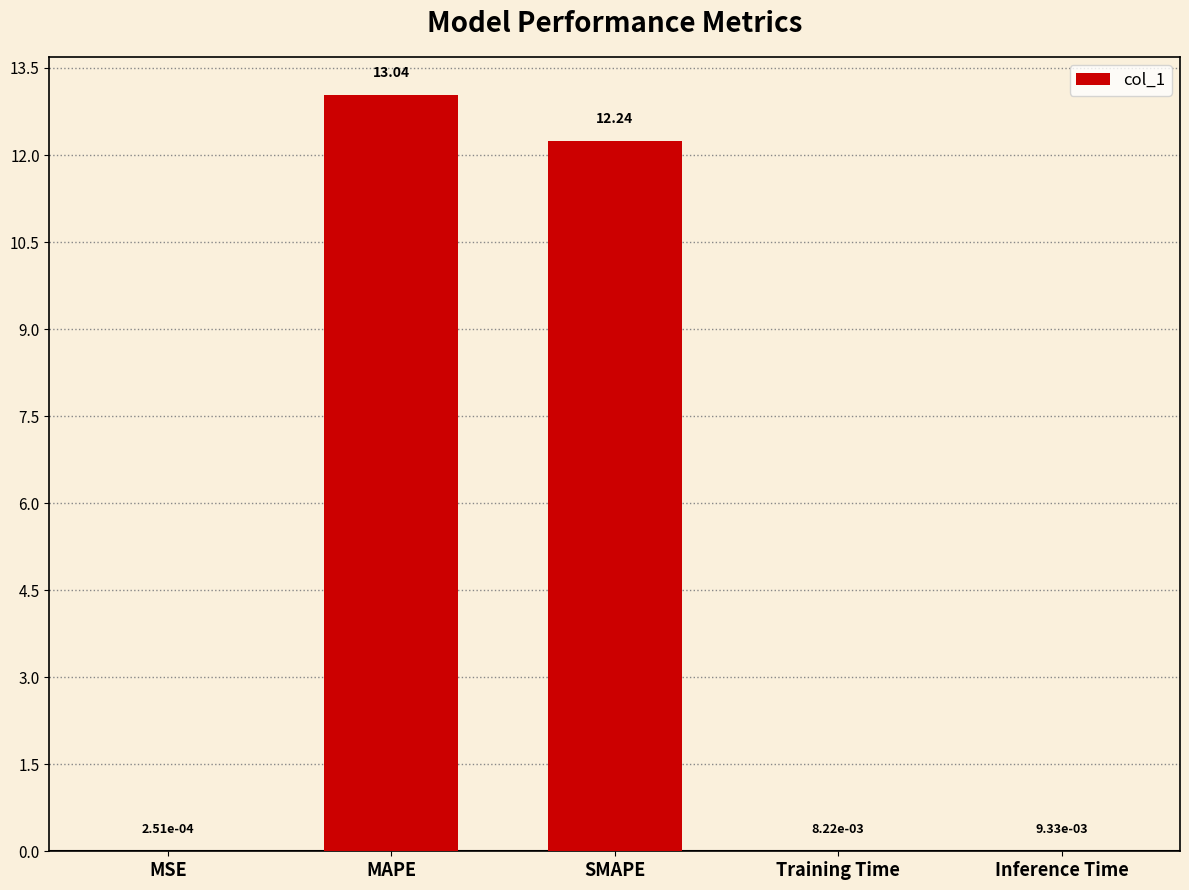

Which label corresponds to the largest value in the chart?

MAPE